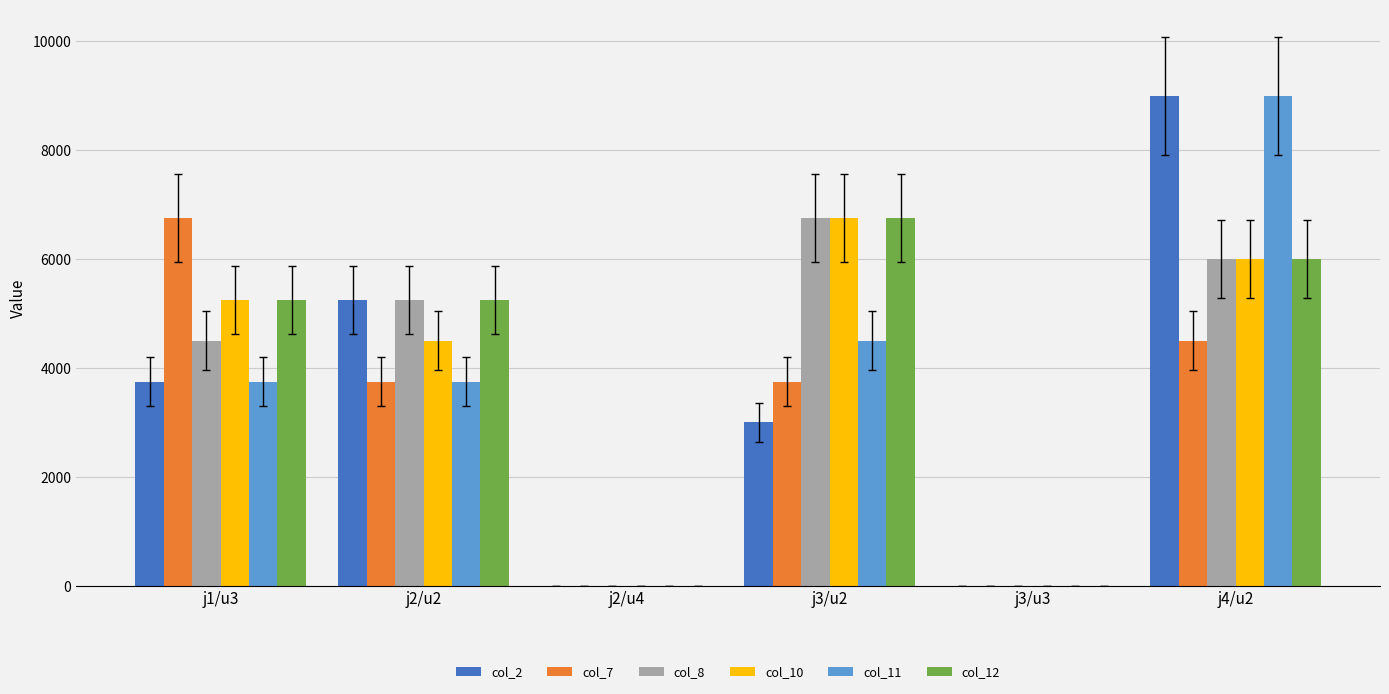

How many distinct data groups are displayed?

6